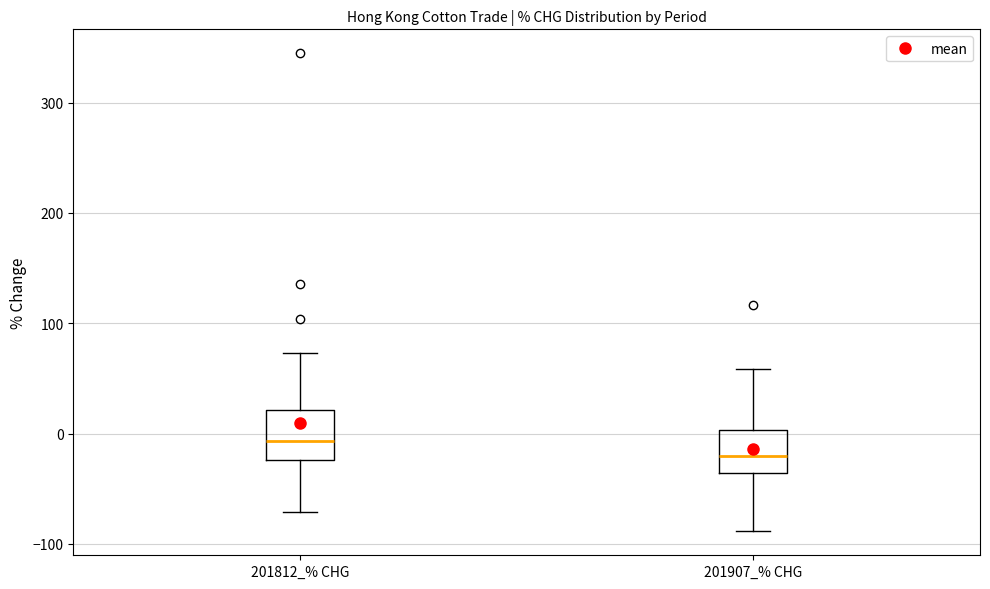

Reading left to right, transcribe this box plot: for each box, give where its median line is, the range the box spans, and where its two whiskers end, as read against the y-axis. The values are not printed on the chart, so give them approximately, as read against the axis.

201812_% CHG: median -10, box -20 to 20, whiskers -70 to 70
201907_% CHG: median -20, box -40 to 0, whiskers -90 to 60